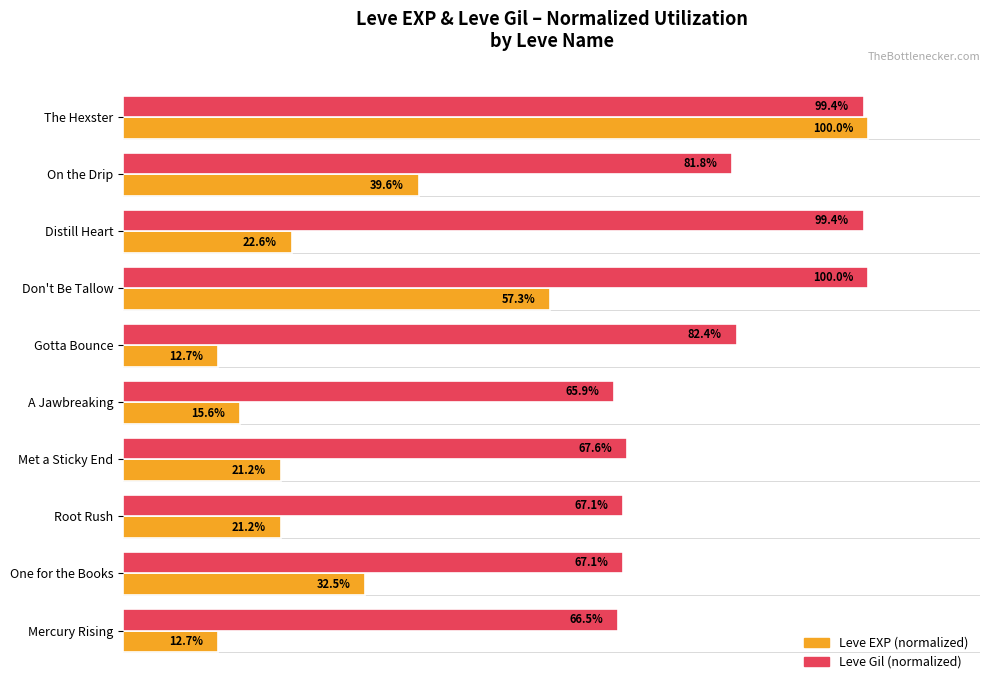

Is the value of Leve EXP (normalized) at Mercury Rising greater than the value of Leve Gil (normalized) at A Jawbreaking?

No